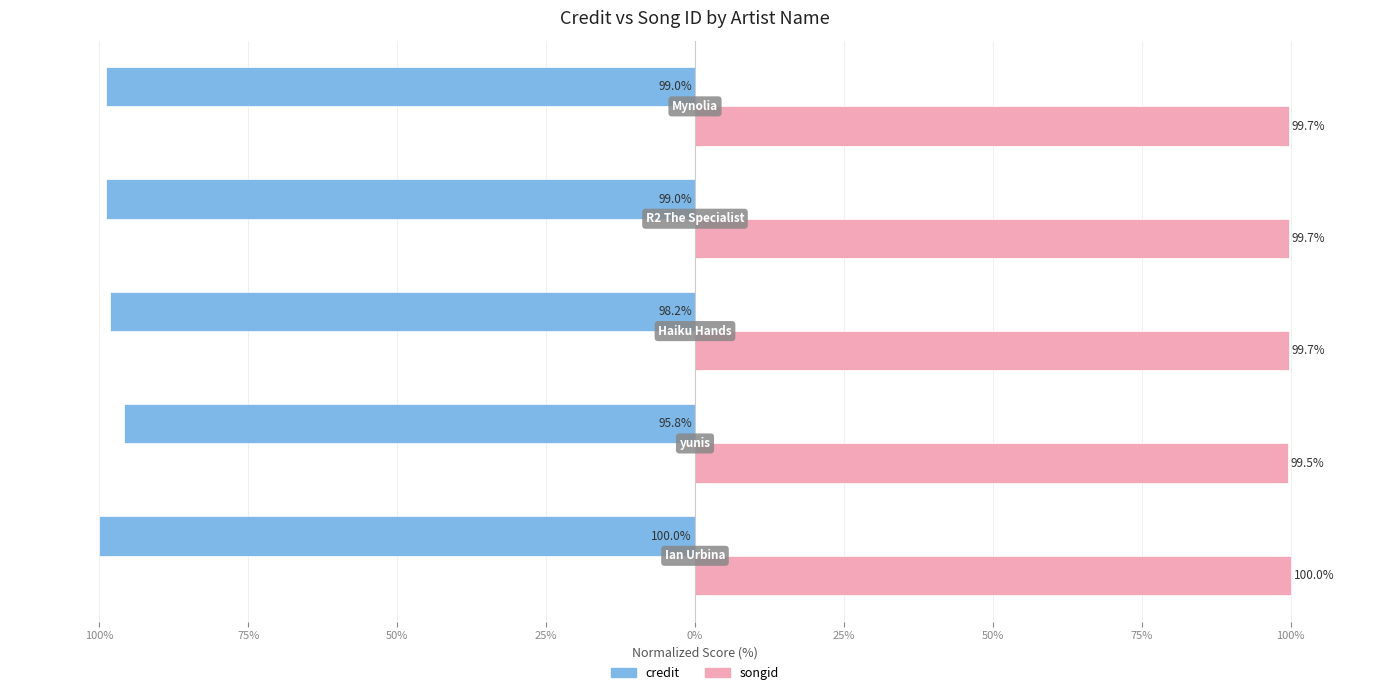

What are all the series names shown in the legend?

credit, songid